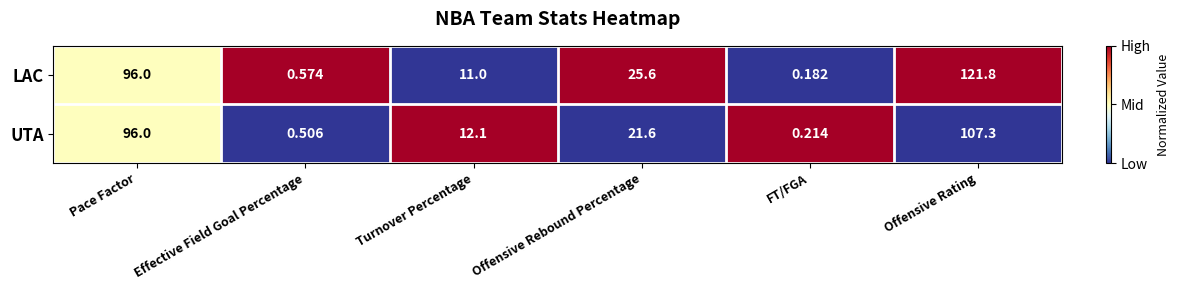

Which series has the largest total across all categories?

LAC